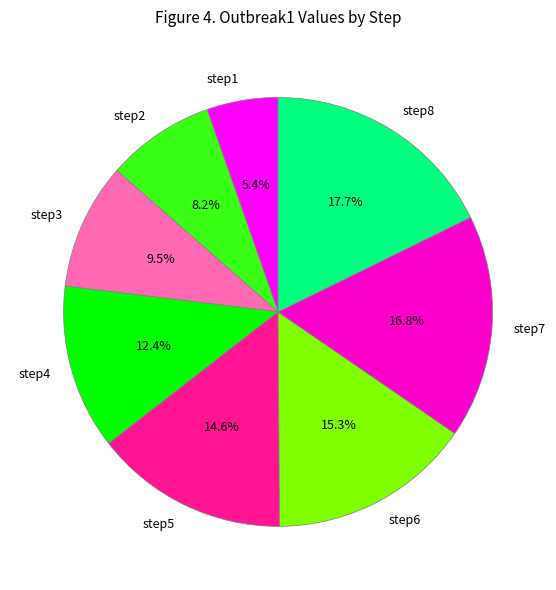

True or false: step7 accounts for 4% of the total.

False